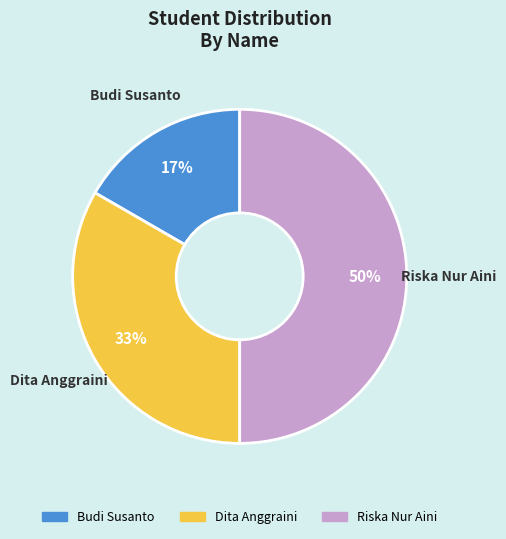

What is the smallest slice in the pie chart?

Budi Susanto